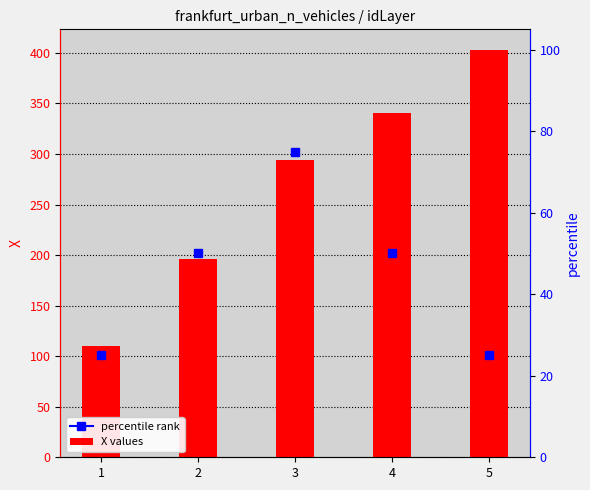

Approximately how many times larger is the value at 2 compared to 1?

1.8